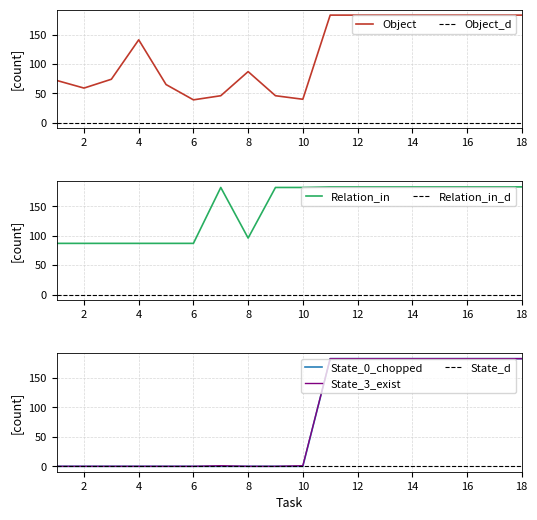

Where is the first local maximum for Relation_in?

7